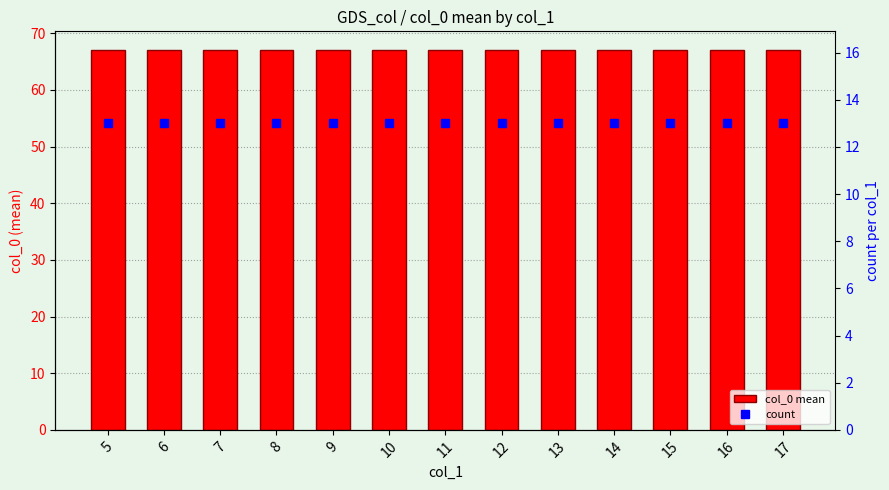

Reading right to left, list all the values displayed in this chart.

col_0 mean: 17=67	16=67	15=67	14=67	13=67	12=67	11=67	10=67	9=67	8=67	7=67	6=67	5=67
count: 17=13	16=13	15=13	14=13	13=13	12=13	11=13	10=13	9=13	8=13	7=13	6=13	5=13